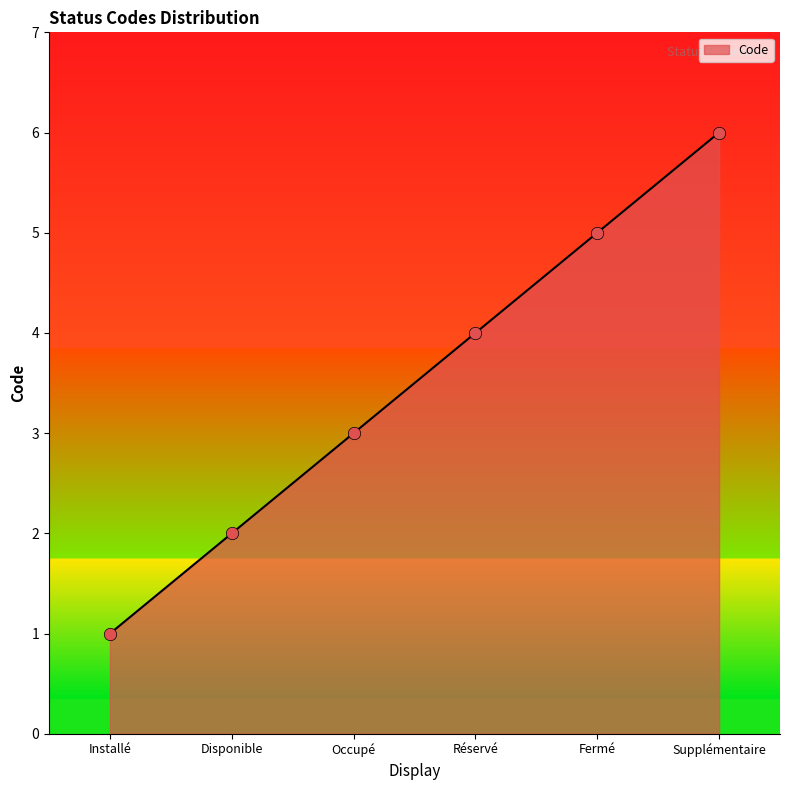

Which has a higher value, Supplémentaire or Disponible?

Supplémentaire